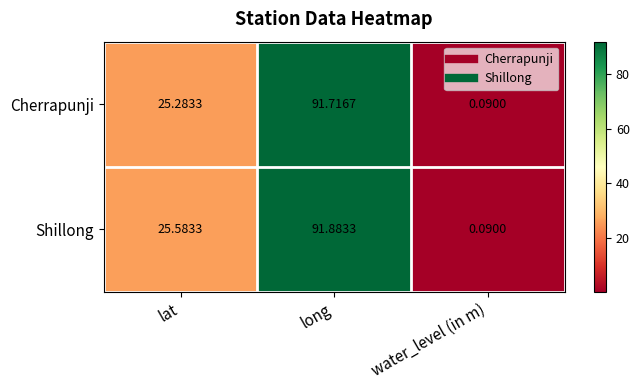

At which category is the sum across all series the highest?

long